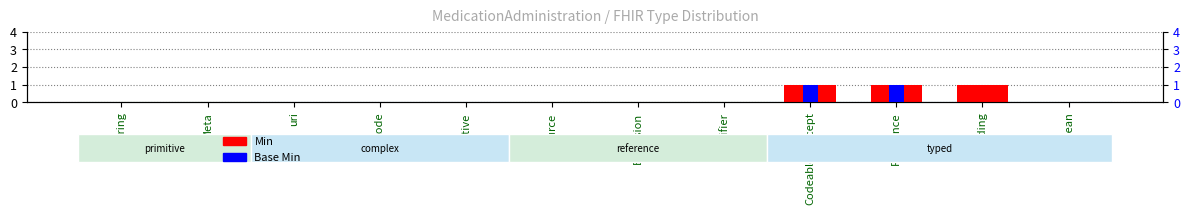

Reading left to right, transcribe all the data shown in this chart.

Min: 0	0	0	0	0	0	0	0	1	1	1	0
Base Min: 0	0	0	0	0	0	0	0	1	1	0	0